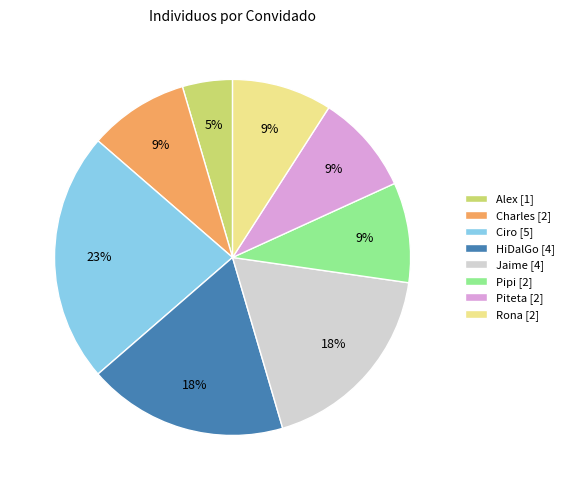

What is the ratio of the value at HiDalGo [4] to the value at Piteta [2]?

2.0